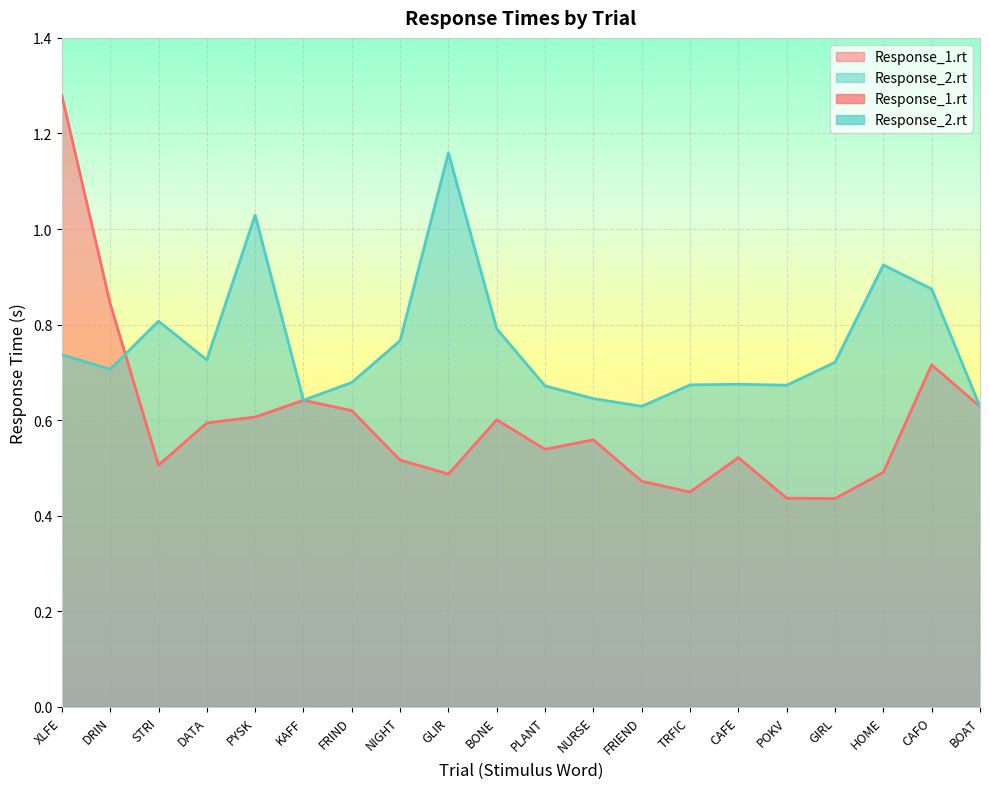

Between FRIND and GLIR, which series saw the biggest shift?

Response_2.rt